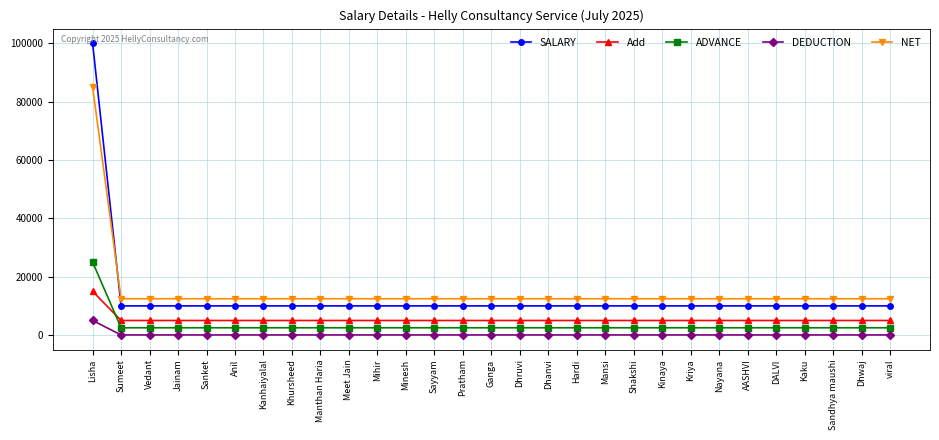

Which category has the highest value in the ADVANCE series?

Lisha